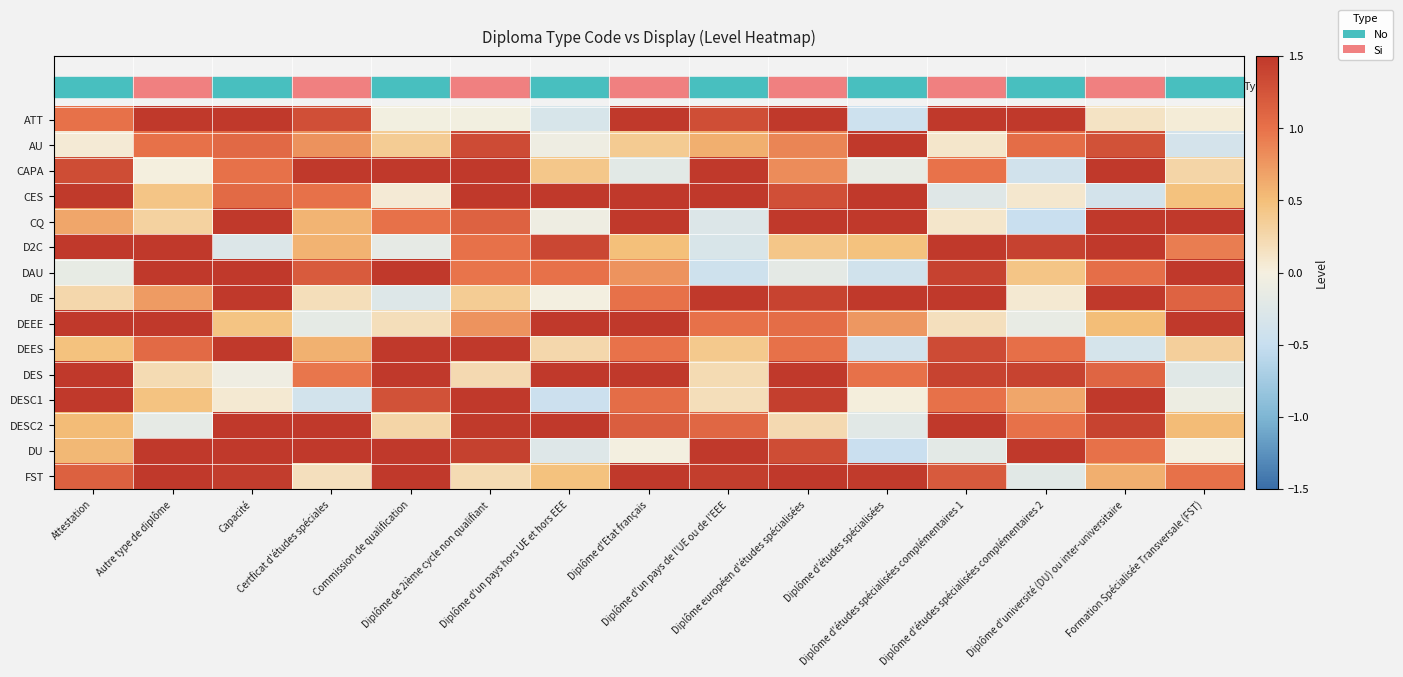

Reading left to right, extract all data points from this chart.

ATT: Attestation=1.0	Autre type de diplôme=2.4	Capacité=1.7	Certficat d'études spéciales=1.3	Commission de qualification=-0.0	Diplôme de 2ième cycle non qualifiant=-0.0	Diplôme d'un pays hors UE et hors EEE=-0.3	Diplôme d'Etat français=2.1	Diplôme d'un pays de l'UE ou de l'EEE=1.3	Diplôme européen d'études spécialisées=1.6	Diplôme d'études spécialisées=-0.4	Diplôme d'études spécialisées complémentaires 1=2.4	Diplôme d'études spécialisées complémentaires 2=2.0	Diplôme d'université (DU) ou inter-universitaire=0.1	Formation Spécialisée Transversale (FST)=0.0
AU: Attestation=0.1	Autre type de diplôme=1.0	Capacité=1.1	Certficat d'études spéciales=0.8	Commission de qualification=0.4	Diplôme de 2ième cycle non qualifiant=1.3	Diplôme d'un pays hors UE et hors EEE=-0.1	Diplôme d'Etat français=0.4	Diplôme d'un pays de l'UE ou de l'EEE=0.6	Diplôme européen d'études spécialisées=0.9	Diplôme d'études spécialisées=1.9	Diplôme d'études spécialisées complémentaires 1=0.1	Diplôme d'études spécialisées complémentaires 2=1.0	Diplôme d'université (DU) ou inter-universitaire=1.3	Formation Spécialisée Transversale (FST)=-0.4
CAPA: Attestation=1.3	Autre type de diplôme=0.0	Capacité=1.0	Certficat d'études spéciales=2.3	Commission de qualification=2.4	Diplôme de 2ième cycle non qualifiant=1.9	Diplôme d'un pays hors UE et hors EEE=0.4	Diplôme d'Etat français=-0.2	Diplôme d'un pays de l'UE ou de l'EEE=1.6	Diplôme européen d'études spécialisées=0.8	Diplôme d'études spécialisées=-0.1	Diplôme d'études spécialisées complémentaires 1=1.0	Diplôme d'études spécialisées complémentaires 2=-0.4	Diplôme d'université (DU) ou inter-universitaire=2.2	Formation Spécialisée Transversale (FST)=0.3
CES: Attestation=1.5	Autre type de diplôme=0.4	Capacité=1.1	Certficat d'études spéciales=1.0	Commission de qualification=0.1	Diplôme de 2ième cycle non qualifiant=2.4	Diplôme d'un pays hors UE et hors EEE=1.8	Diplôme d'Etat français=2.3	Diplôme d'un pays de l'UE ou de l'EEE=2.2	Diplôme européen d'études spécialisées=1.3	Diplôme d'études spécialisées=2.3	Diplôme d'études spécialisées complémentaires 1=-0.2	Diplôme d'études spécialisées complémentaires 2=0.1	Diplôme d'université (DU) ou inter-universitaire=-0.4	Formation Spécialisée Transversale (FST)=0.5
CQ: Attestation=0.7	Autre type de diplôme=0.3	Capacité=2.0	Certficat d'études spéciales=0.6	Commission de qualification=1.0	Diplôme de 2ième cycle non qualifiant=1.1	Diplôme d'un pays hors UE et hors EEE=-0.1	Diplôme d'Etat français=1.9	Diplôme d'un pays de l'UE ou de l'EEE=-0.3	Diplôme européen d'études spécialisées=2.5	Diplôme d'études spécialisées=1.8	Diplôme d'études spécialisées complémentaires 1=0.1	Diplôme d'études spécialisées complémentaires 2=-0.5	Diplôme d'université (DU) ou inter-universitaire=1.9	Formation Spécialisée Transversale (FST)=1.6
D2C: Attestation=1.7	Autre type de diplôme=1.8	Capacité=-0.3	Certficat d'études spéciales=0.6	Commission de qualification=-0.2	Diplôme de 2ième cycle non qualifiant=1.0	Diplôme d'un pays hors UE et hors EEE=1.4	Diplôme d'Etat français=0.5	Diplôme d'un pays de l'UE ou de l'EEE=-0.3	Diplôme européen d'études spécialisées=0.4	Diplôme d'études spécialisées=0.5	Diplôme d'études spécialisées complémentaires 1=1.7	Diplôme d'études spécialisées complémentaires 2=1.4	Diplôme d'université (DU) ou inter-universitaire=2.2	Formation Spécialisée Transversale (FST)=0.9
DAU: Attestation=-0.1	Autre type de diplôme=1.6	Capacité=1.8	Certficat d'études spéciales=1.2	Commission de qualification=1.8	Diplôme de 2ième cycle non qualifiant=1.0	Diplôme d'un pays hors UE et hors EEE=1.0	Diplôme d'Etat français=0.8	Diplôme d'un pays de l'UE ou de l'EEE=-0.4	Diplôme européen d'études spécialisées=-0.2	Diplôme d'études spécialisées=-0.4	Diplôme d'études spécialisées complémentaires 1=1.4	Diplôme d'études spécialisées complémentaires 2=0.4	Diplôme d'université (DU) ou inter-universitaire=1.0	Formation Spécialisée Transversale (FST)=2.2
DE: Attestation=0.2	Autre type de diplôme=0.7	Capacité=1.8	Certficat d'études spéciales=0.2	Commission de qualification=-0.3	Diplôme de 2ième cycle non qualifiant=0.4	Diplôme d'un pays hors UE et hors EEE=-0.0	Diplôme d'Etat français=1.0	Diplôme d'un pays de l'UE ou de l'EEE=1.9	Diplôme européen d'études spécialisées=1.4	Diplôme d'études spécialisées=2.1	Diplôme d'études spécialisées complémentaires 1=1.9	Diplôme d'études spécialisées complémentaires 2=0.1	Diplôme d'université (DU) ou inter-universitaire=2.2	Formation Spécialisée Transversale (FST)=1.1
DEEE: Attestation=1.9	Autre type de diplôme=2.2	Capacité=0.5	Certficat d'études spéciales=-0.2	Commission de qualification=0.2	Diplôme de 2ième cycle non qualifiant=0.8	Diplôme d'un pays hors UE et hors EEE=2.0	Diplôme d'Etat français=2.1	Diplôme d'un pays de l'UE ou de l'EEE=1.0	Diplôme européen d'études spécialisées=1.0	Diplôme d'études spécialisées=0.8	Diplôme d'études spécialisées complémentaires 1=0.2	Diplôme d'études spécialisées complémentaires 2=-0.1	Diplôme d'université (DU) ou inter-universitaire=0.5	Formation Spécialisée Transversale (FST)=2.3
DEES: Attestation=0.5	Autre type de diplôme=1.1	Capacité=1.6	Certficat d'études spéciales=0.6	Commission de qualification=2.4	Diplôme de 2ième cycle non qualifiant=2.4	Diplôme d'un pays hors UE et hors EEE=0.3	Diplôme d'Etat français=1.0	Diplôme d'un pays de l'UE ou de l'EEE=0.4	Diplôme européen d'études spécialisées=1.0	Diplôme d'études spécialisées=-0.4	Diplôme d'études spécialisées complémentaires 1=1.3	Diplôme d'études spécialisées complémentaires 2=1.0	Diplôme d'université (DU) ou inter-universitaire=-0.3	Formation Spécialisée Transversale (FST)=0.3
DES: Attestation=2.2	Autre type de diplôme=0.2	Capacité=-0.1	Certficat d'études spéciales=1.0	Commission de qualification=2.5	Diplôme de 2ième cycle non qualifiant=0.2	Diplôme d'un pays hors UE et hors EEE=1.5	Diplôme d'Etat français=1.8	Diplôme d'un pays de l'UE ou de l'EEE=0.2	Diplôme européen d'études spécialisées=1.7	Diplôme d'études spécialisées=1.0	Diplôme d'études spécialisées complémentaires 1=1.4	Diplôme d'études spécialisées complémentaires 2=1.4	Diplôme d'université (DU) ou inter-universitaire=1.1	Formation Spécialisée Transversale (FST)=-0.2
DESC1: Attestation=2.0	Autre type de diplôme=0.5	Capacité=0.1	Certficat d'études spéciales=-0.4	Commission de qualification=1.3	Diplôme de 2ième cycle non qualifiant=1.5	Diplôme d'un pays hors UE et hors EEE=-0.5	Diplôme d'Etat français=1.0	Diplôme d'un pays de l'UE ou de l'EEE=0.2	Diplôme européen d'études spécialisées=1.4	Diplôme d'études spécialisées=0.0	Diplôme d'études spécialisées complémentaires 1=1.0	Diplôme d'études spécialisées complémentaires 2=0.7	Diplôme d'université (DU) ou inter-universitaire=2.3	Formation Spécialisée Transversale (FST)=-0.1
DESC2: Attestation=0.5	Autre type de diplôme=-0.2	Capacité=2.3	Certficat d'études spéciales=2.1	Commission de qualification=0.3	Diplôme de 2ième cycle non qualifiant=1.5	Diplôme d'un pays hors UE et hors EEE=2.0	Diplôme d'Etat français=1.2	Diplôme d'un pays de l'UE ou de l'EEE=1.1	Diplôme européen d'études spécialisées=0.2	Diplôme d'études spécialisées=-0.2	Diplôme d'études spécialisées complémentaires 1=2.2	Diplôme d'études spécialisées complémentaires 2=1.0	Diplôme d'université (DU) ou inter-universitaire=1.4	Formation Spécialisée Transversale (FST)=0.5
DU: Attestation=0.5	Autre type de diplôme=1.7	Capacité=2.2	Certficat d'études spéciales=2.2	Commission de qualification=1.8	Diplôme de 2ième cycle non qualifiant=1.4	Diplôme d'un pays hors UE et hors EEE=-0.2	Diplôme d'Etat français=-0.0	Diplôme d'un pays de l'UE ou de l'EEE=2.2	Diplôme européen d'études spécialisées=1.3	Diplôme d'études spécialisées=-0.5	Diplôme d'études spécialisées complémentaires 1=-0.2	Diplôme d'études spécialisées complémentaires 2=1.5	Diplôme d'université (DU) ou inter-universitaire=1.0	Formation Spécialisée Transversale (FST)=-0.0
FST: Attestation=1.1	Autre type de diplôme=1.6	Capacité=1.5	Certficat d'études spéciales=0.2	Commission de qualification=1.6	Diplôme de 2ième cycle non qualifiant=0.2	Diplôme d'un pays hors UE et hors EEE=0.5	Diplôme d'Etat français=1.7	Diplôme d'un pays de l'UE ou de l'EEE=1.4	Diplôme européen d'études spécialisées=2.0	Diplôme d'études spécialisées=1.5	Diplôme d'études spécialisées complémentaires 1=1.2	Diplôme d'études spécialisées complémentaires 2=-0.2	Diplôme d'université (DU) ou inter-universitaire=0.6	Formation Spécialisée Transversale (FST)=1.0